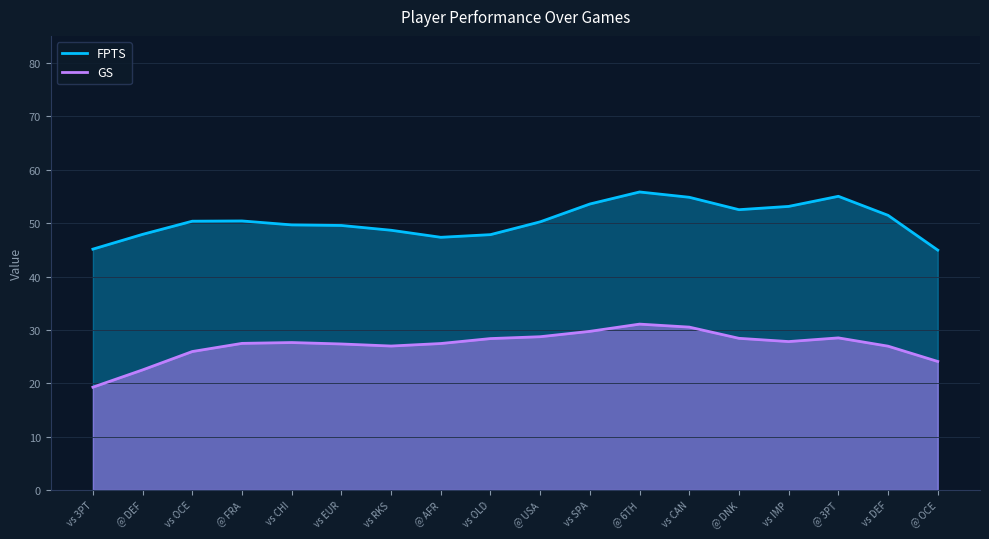

True or false: GS and FPTS intersect in this chart.

False